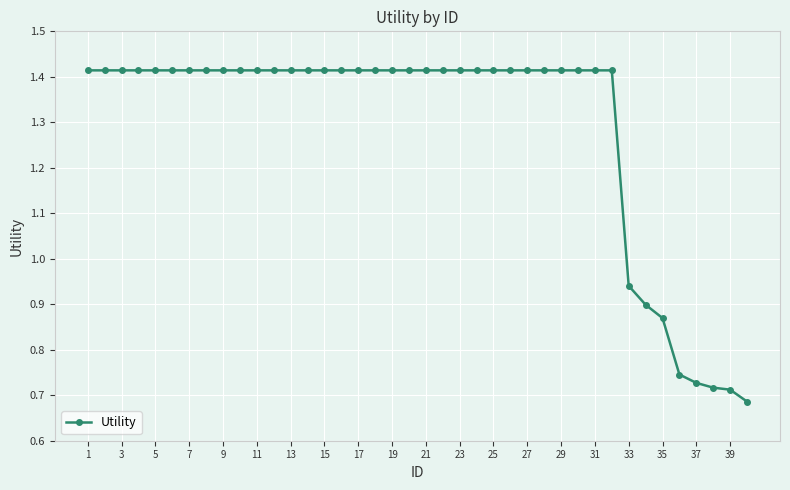

What is the sum of all values?

51.6